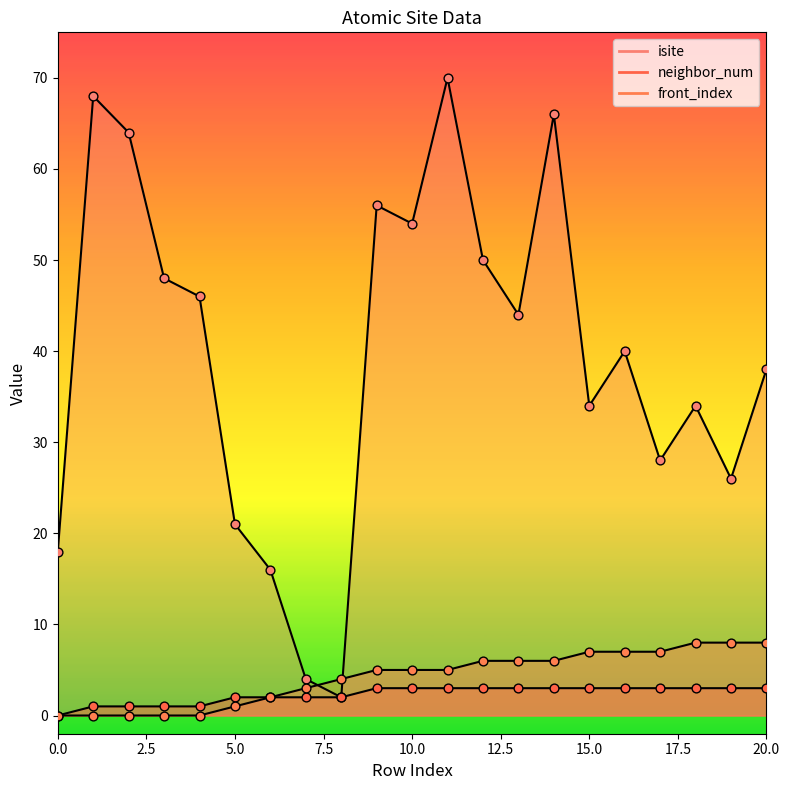

What are all the series names shown in the legend?

isite, neighbor_num, front_index